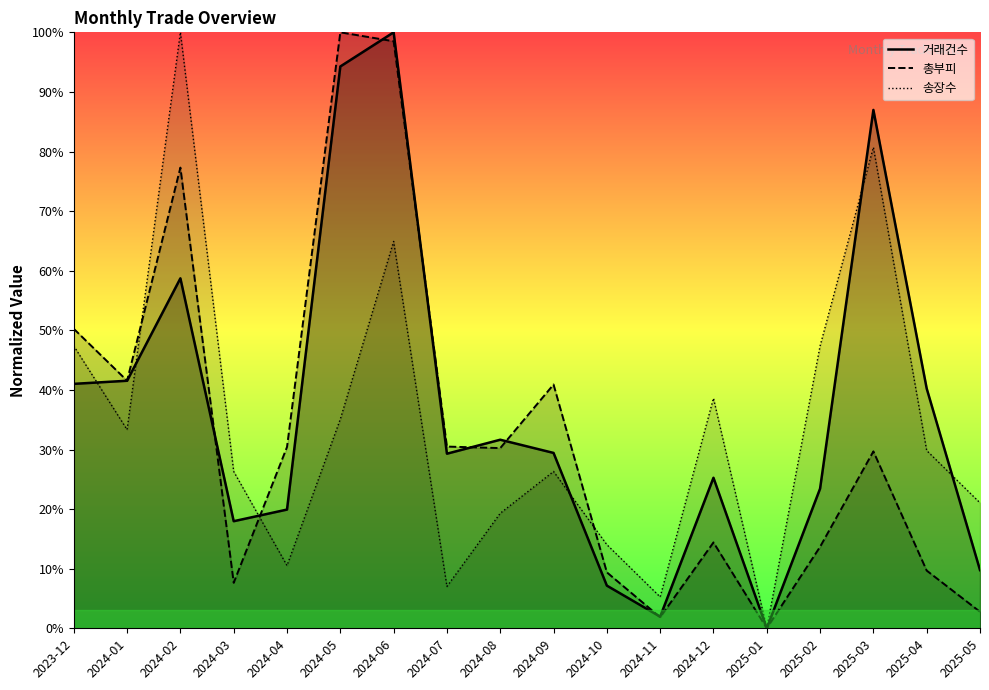

Which series has the largest total across all categories?

거래건수